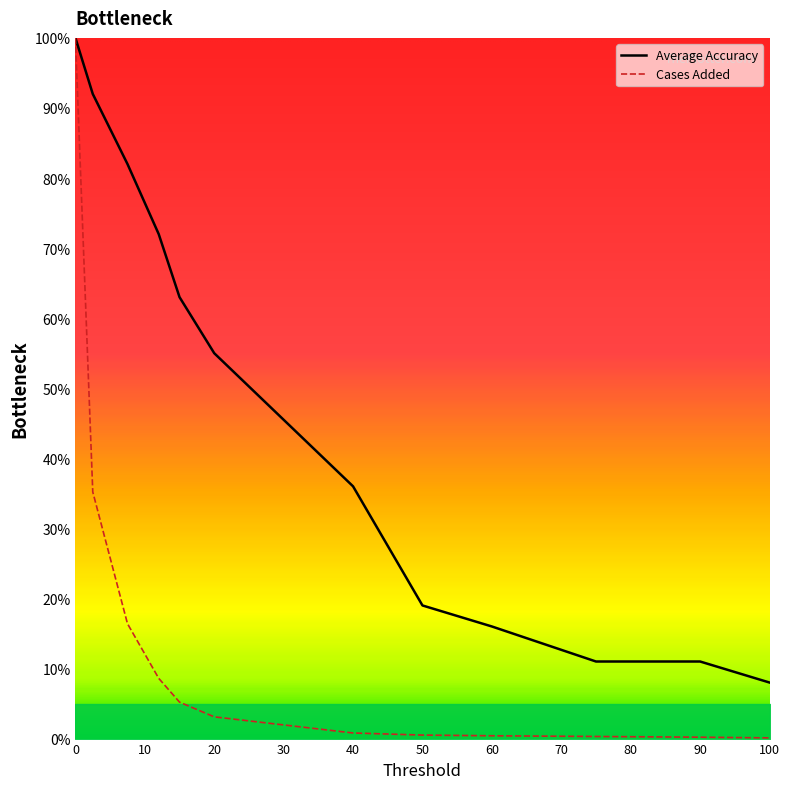

Between 0 and 20, which series saw the biggest shift?

Cases Added